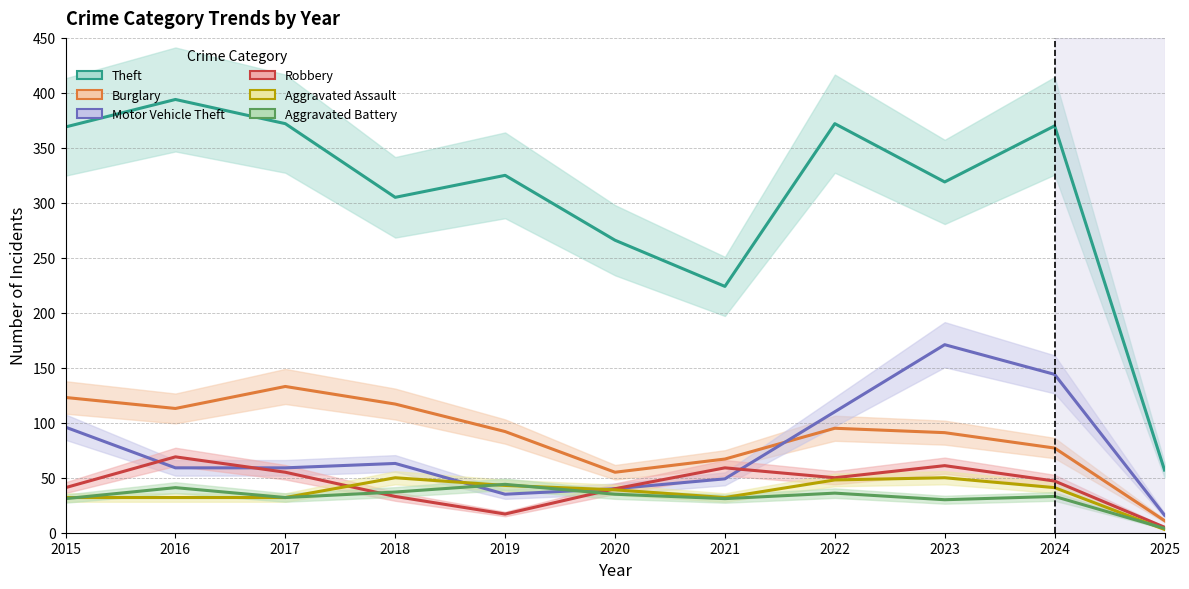

How many data points in Burglary are less than 92?

5